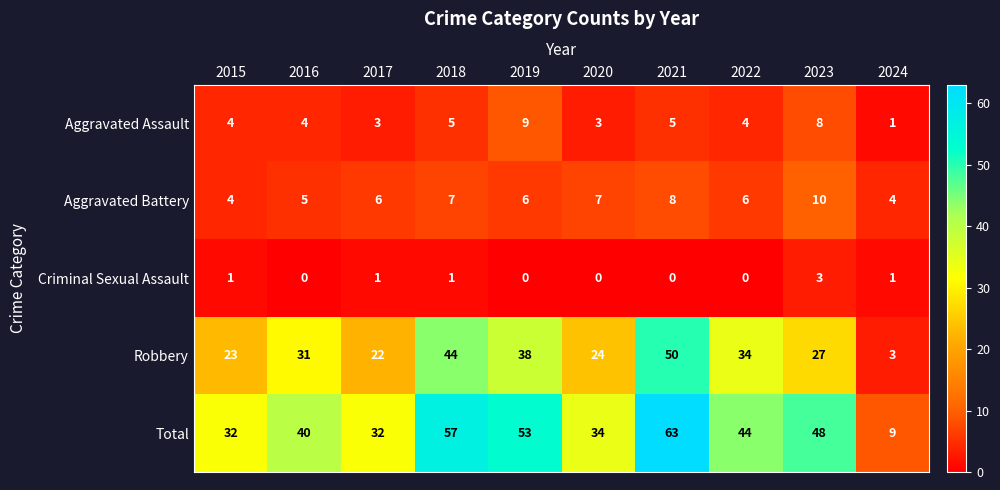

True or false: Aggravated Battery has a value of 2 at 2022.

False